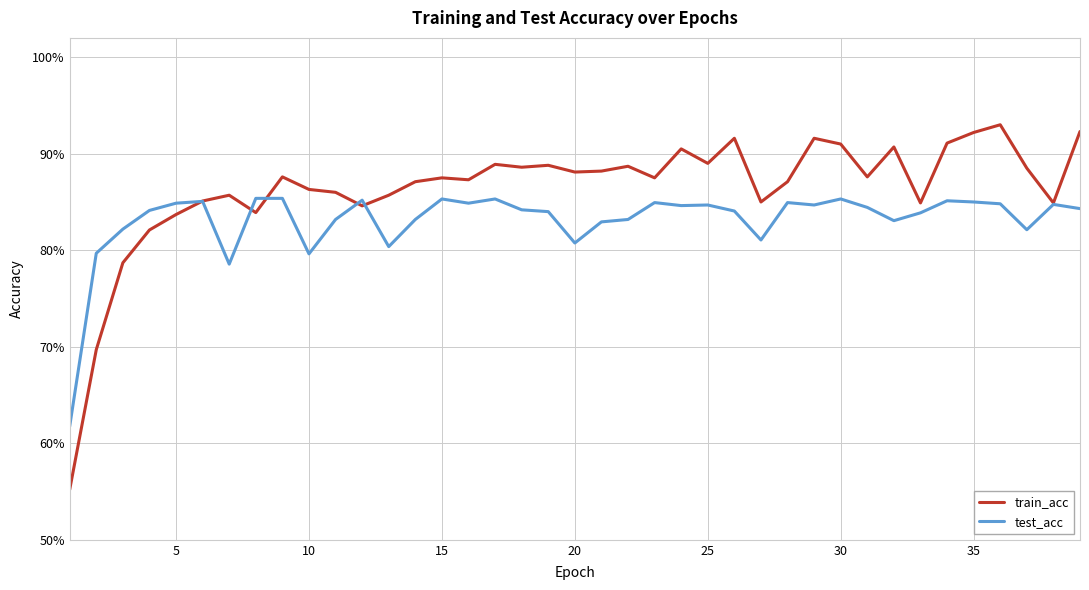

True or false: test_acc and train_acc intersect in this chart.

True